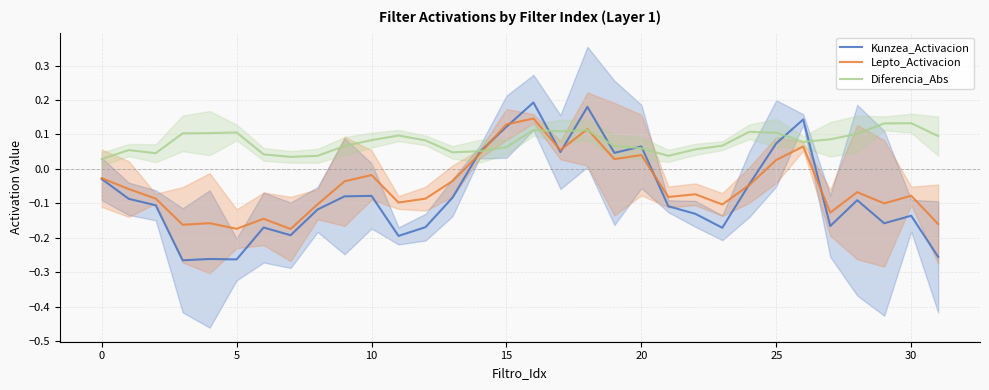

What is the total value across all series at 28?

-0.1